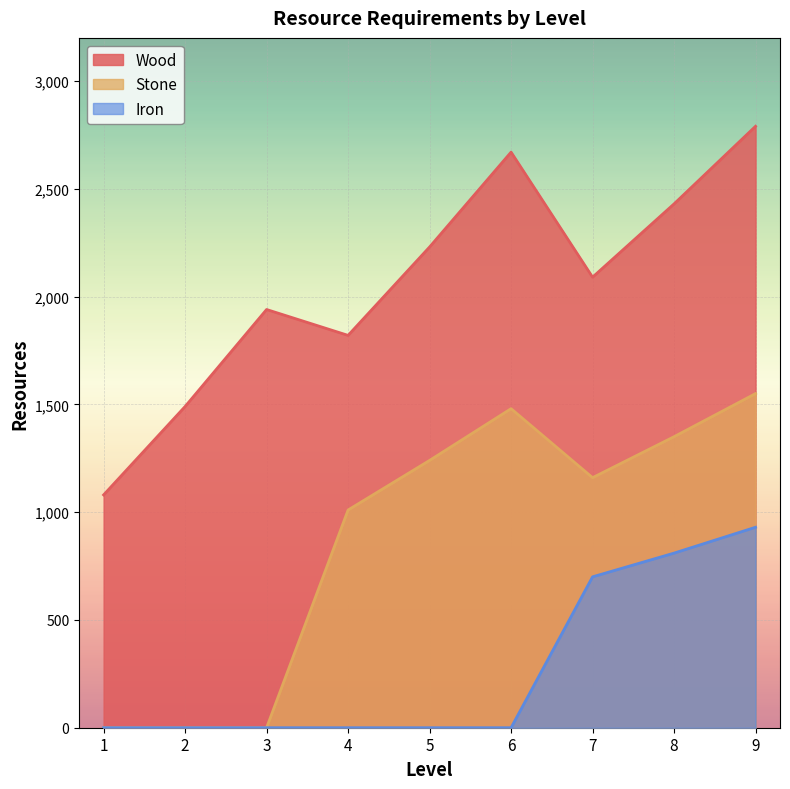

List the series in order of their peak value, lowest first.

Iron, Stone, Wood